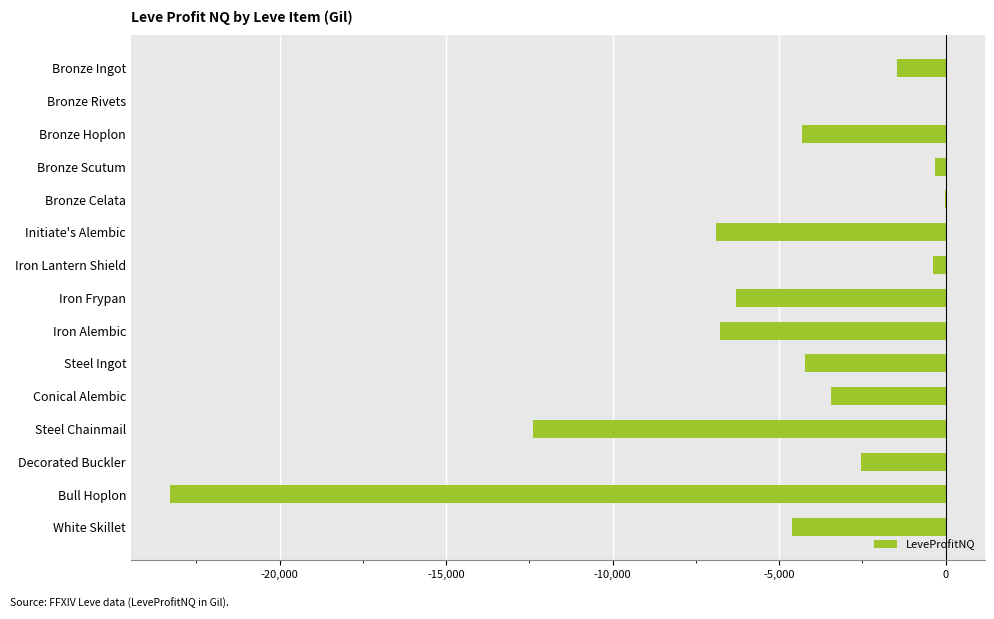

The value at Initiate's Alembic is -6900.0. True or false?

True